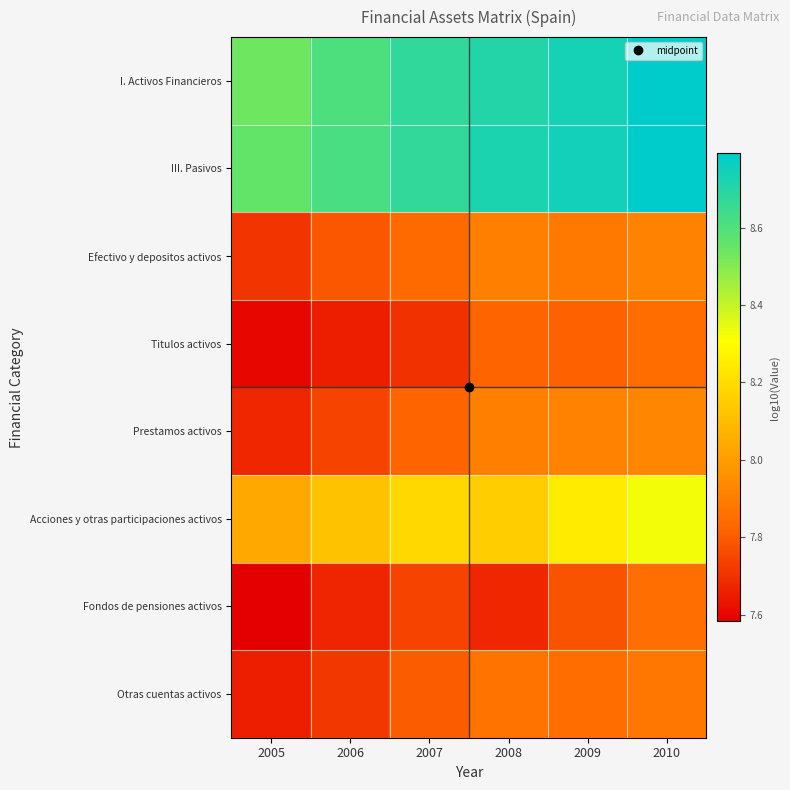

Count the number of data series in this chart.

8